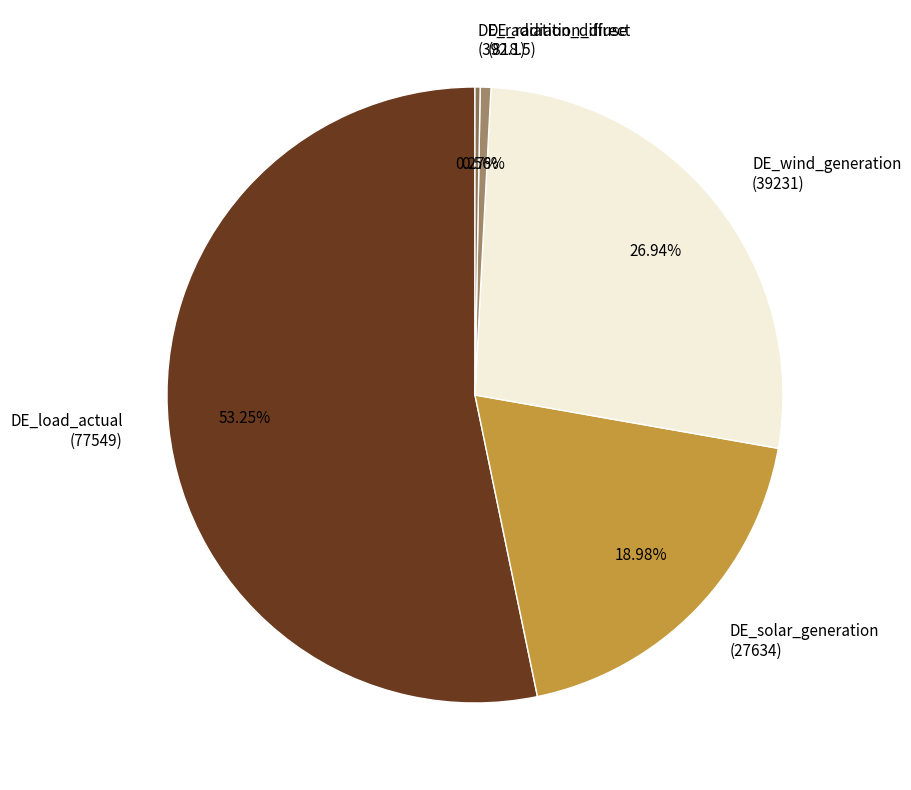

Does DE_wind_generation (39231) account for over 50% of the chart?

No